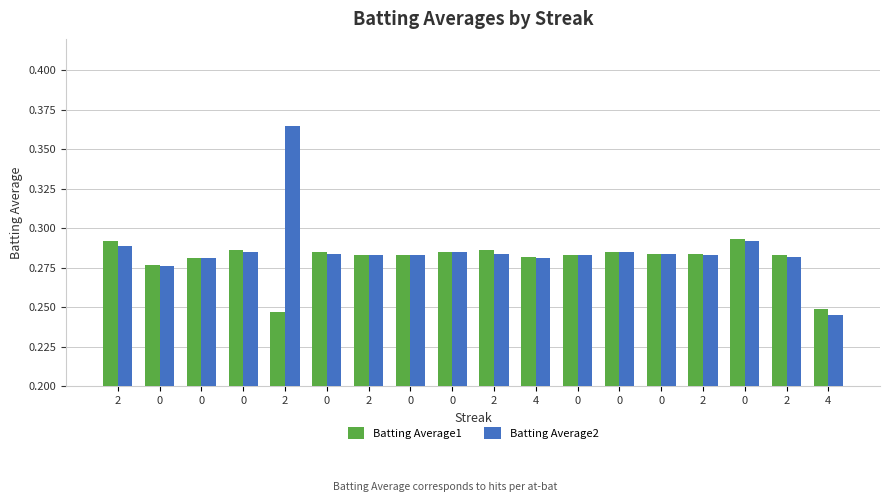

What is the label of the 12th bar from the right?

2